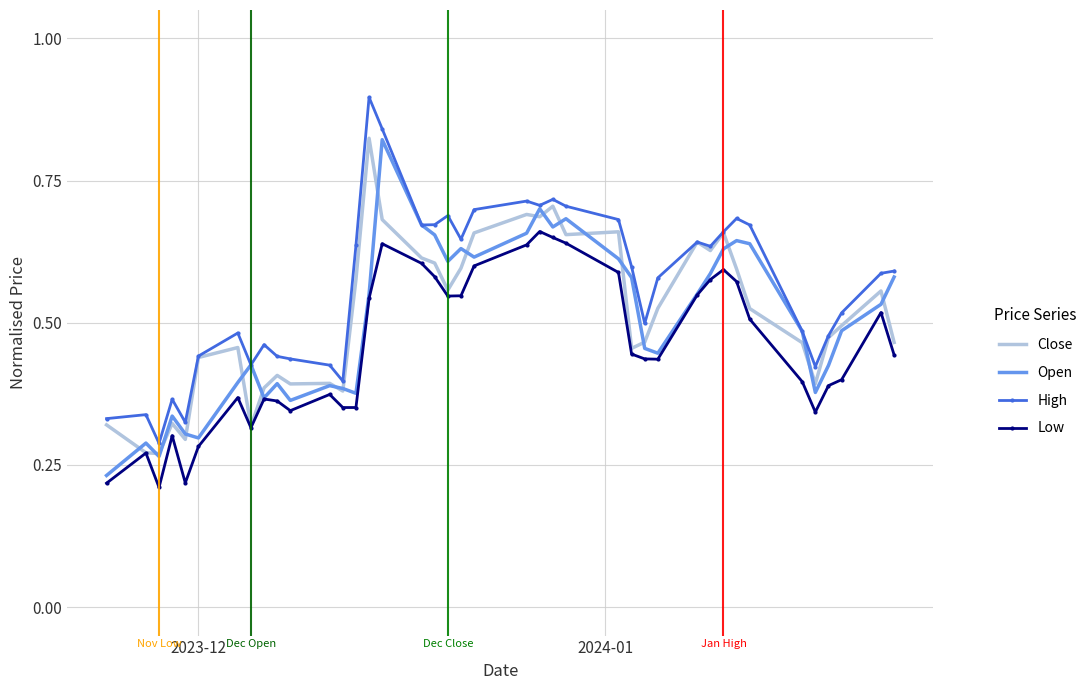

Which series has the largest total across all categories?

High